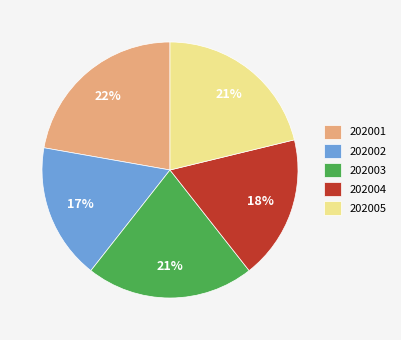

Is there a majority slice in this chart?

No